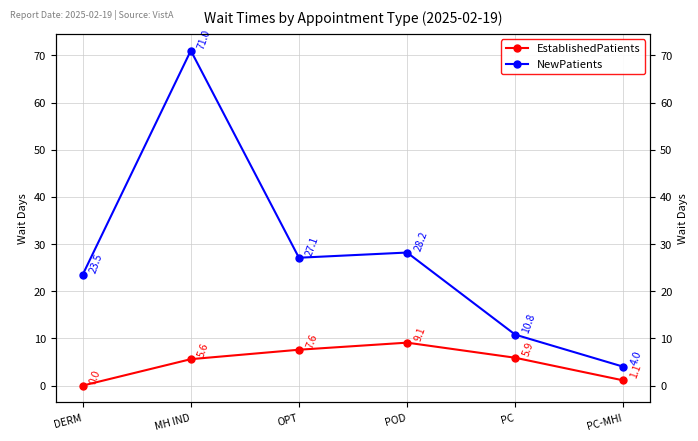

What is the total value across all series at MH IND?

76.6